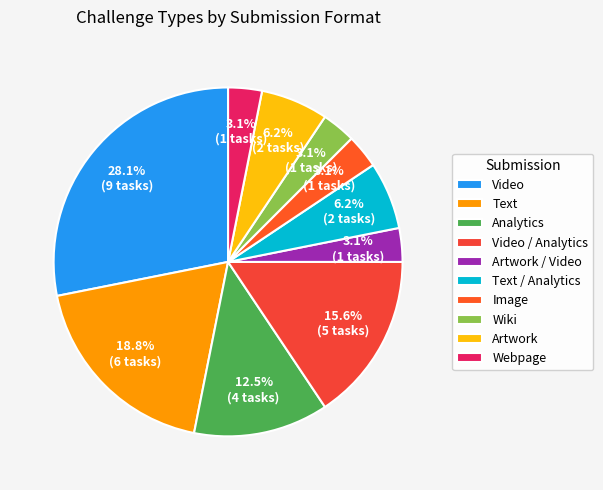

Is it true that Analytics is 23% of the pie?

False